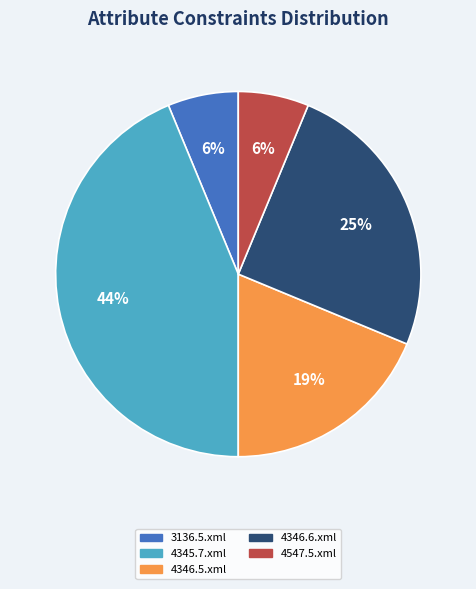

Is it true that 4547.5.xml is 19% of the pie?

False